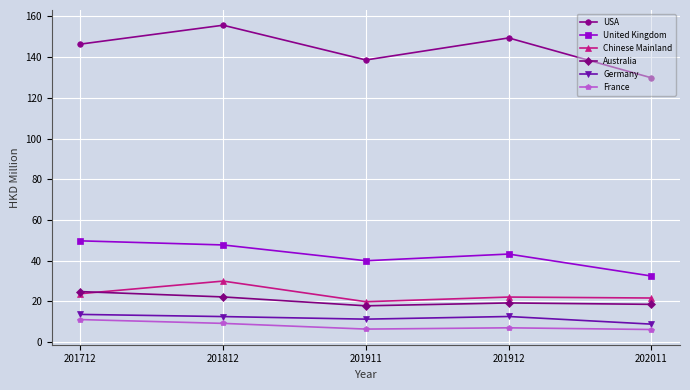

True or false: Australia has a value of 24.7 at 201712.

True